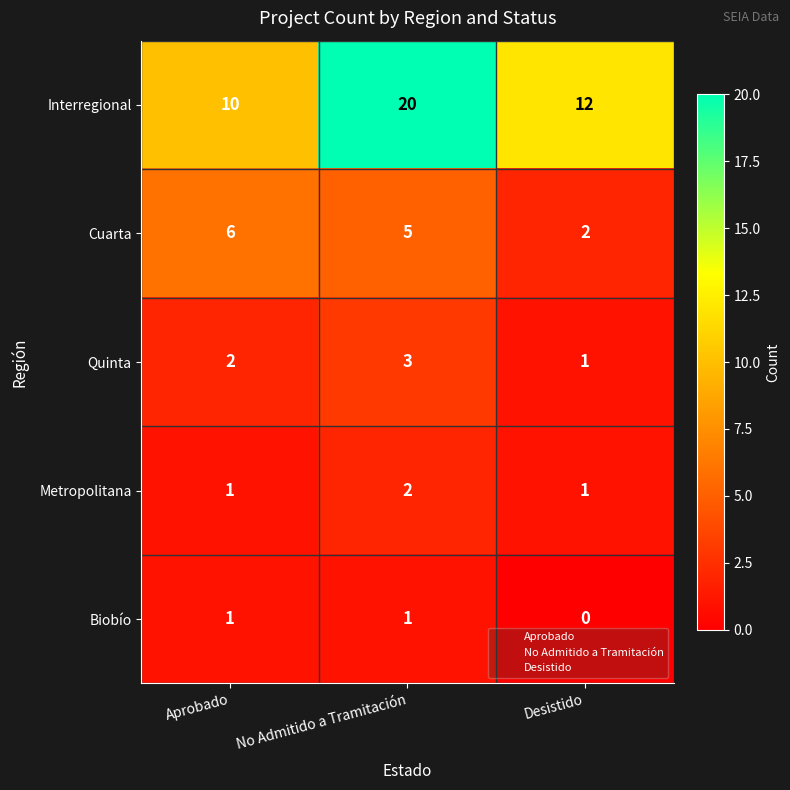

What is the difference between the highest and lowest values at Desistido?

12